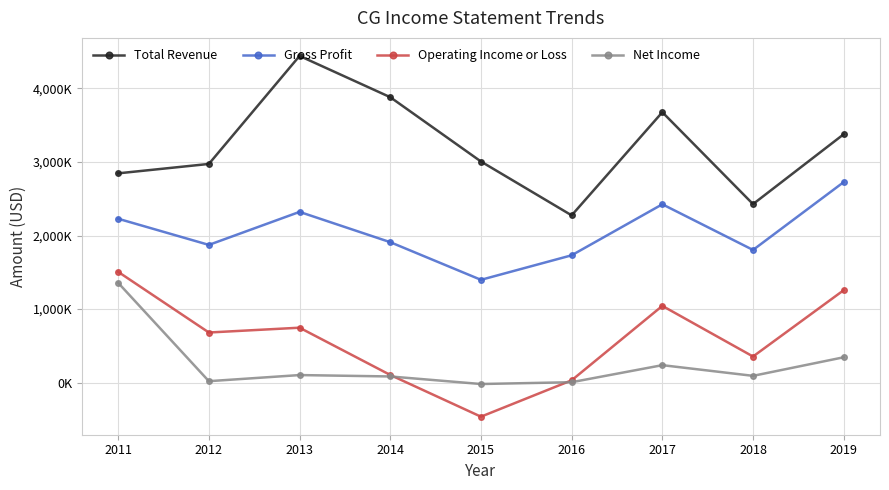

At which category does Operating Income or Loss reach its first local valley?

2012